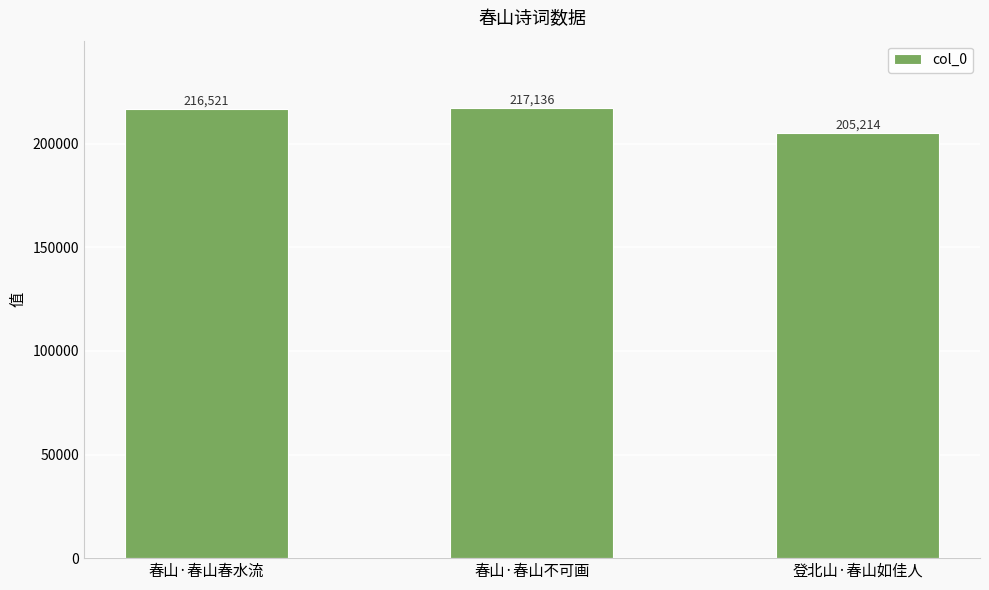

What is the difference between the maximum and minimum values?

11922